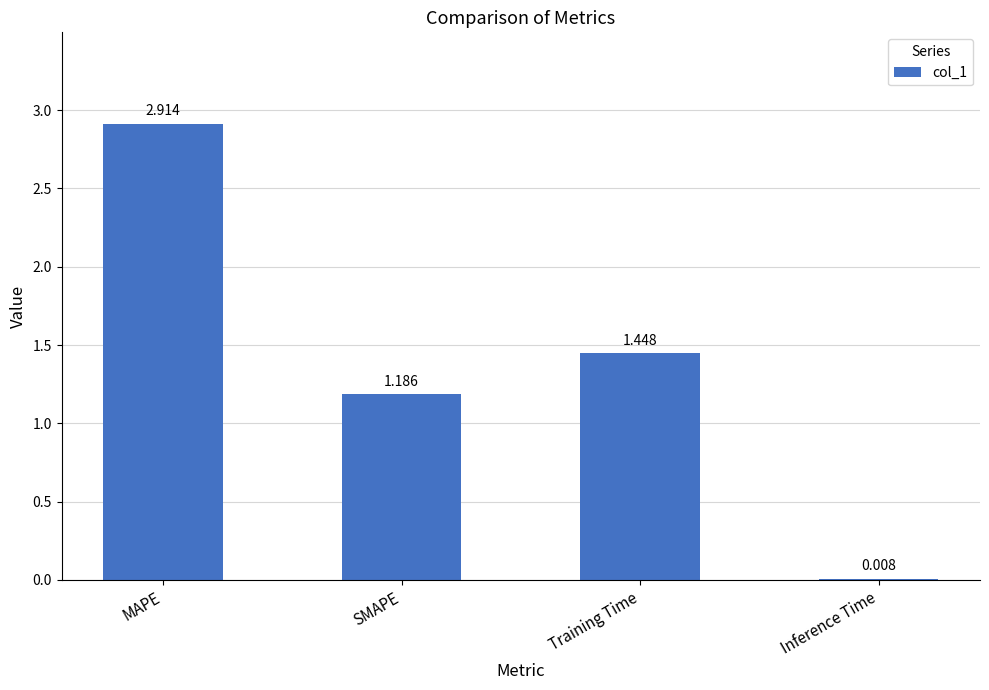

Where does the data first go above 1?

MAPE